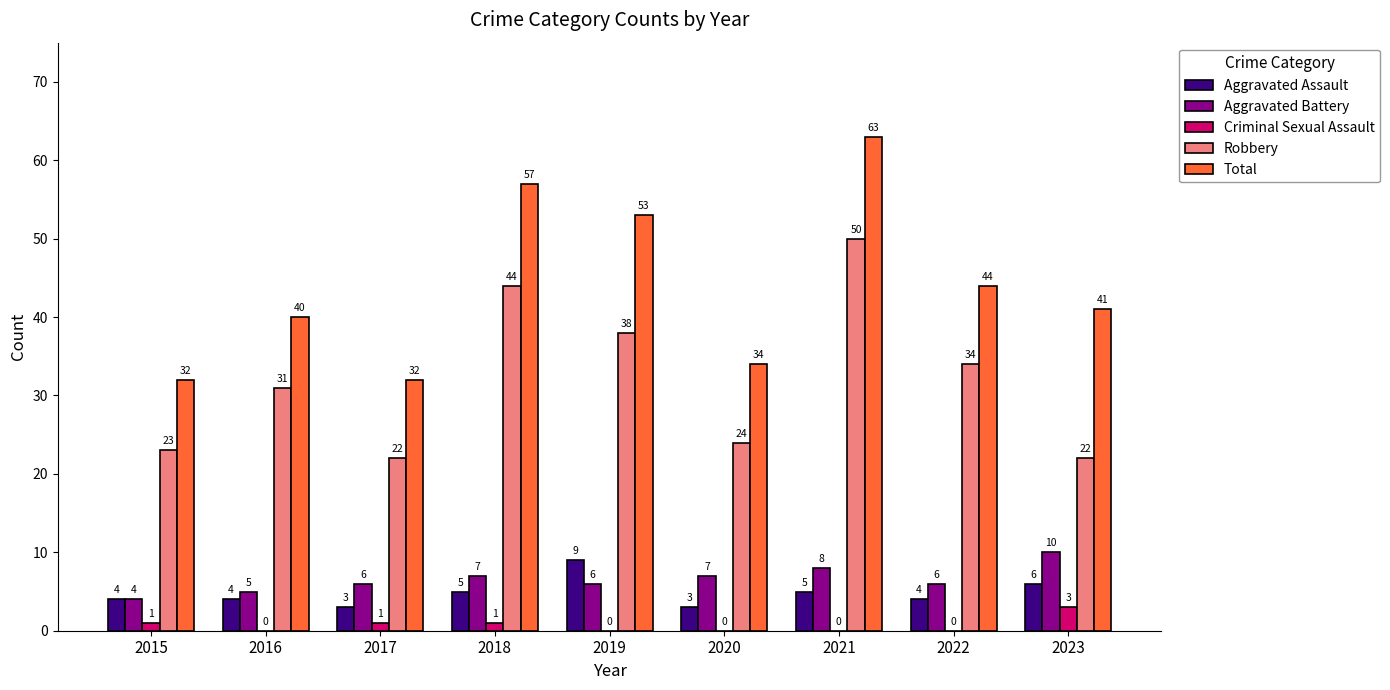

Which series has the largest range (max minus min)?

Total